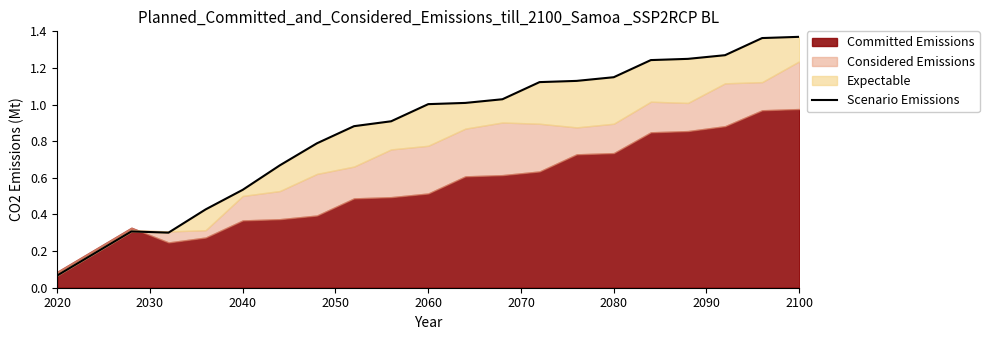

How many data points are above 1?

11